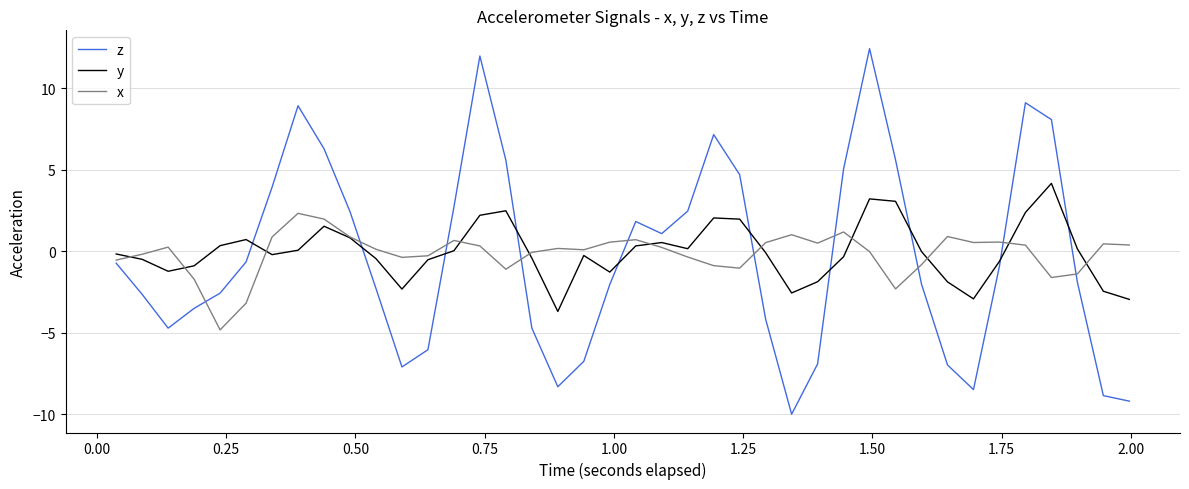

List the series in order of their peak value, lowest first.

x, y, z